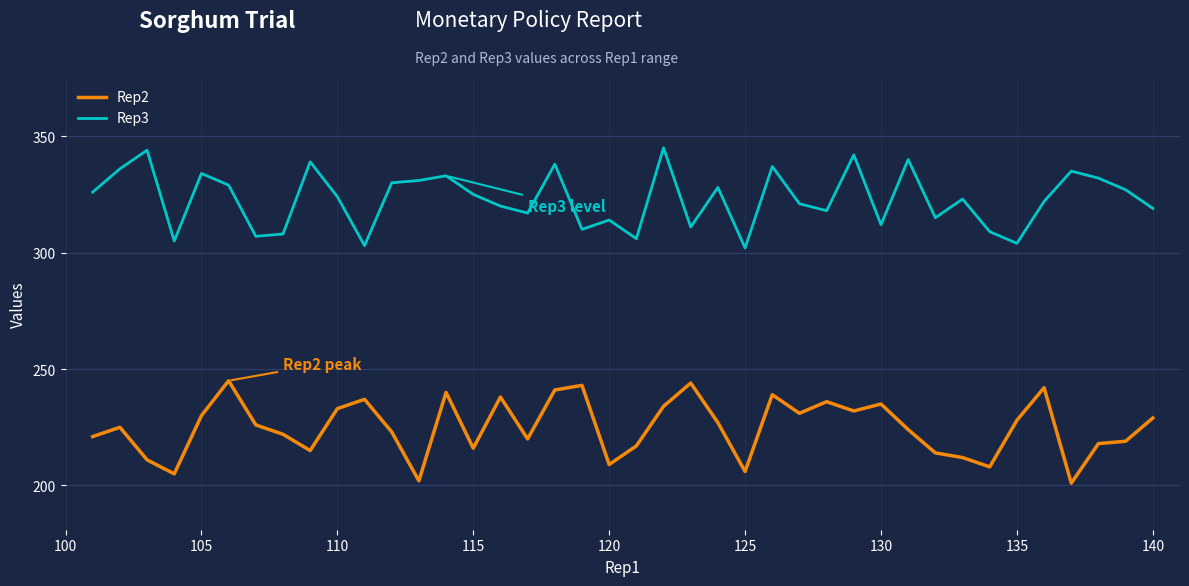

What is the difference between the maximum and minimum values in the Rep2 series?

44